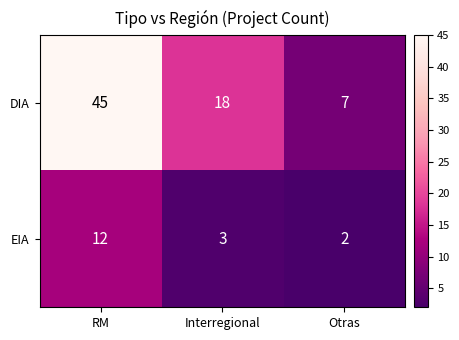

True or false: EIA has a value of 2 at Otras.

True